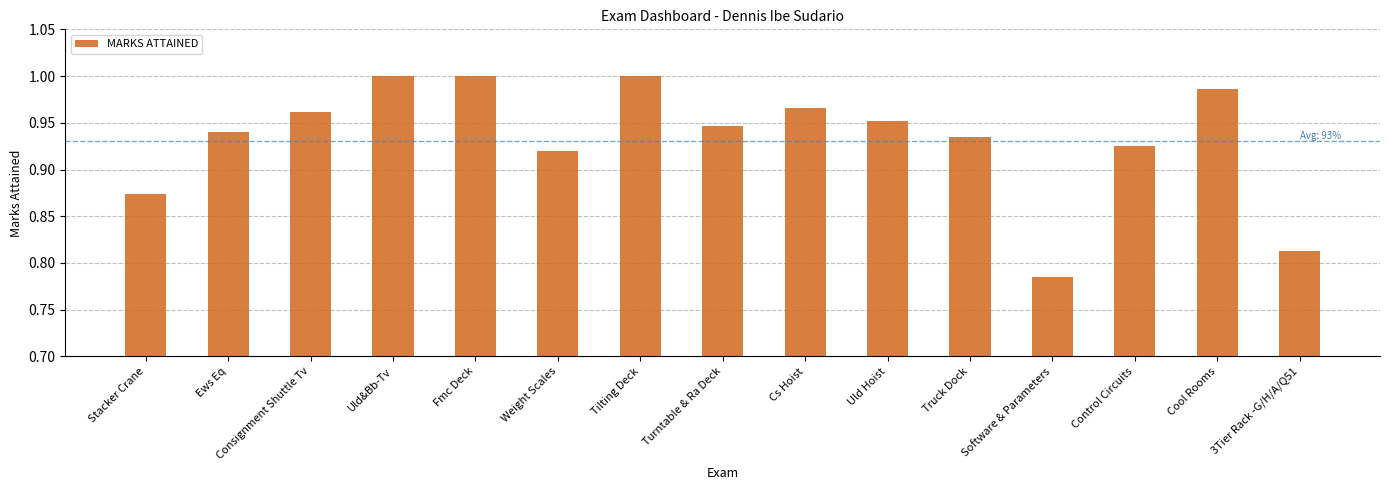

What is the difference between the values at Stacker Crane and Cs Hoist?

0.1